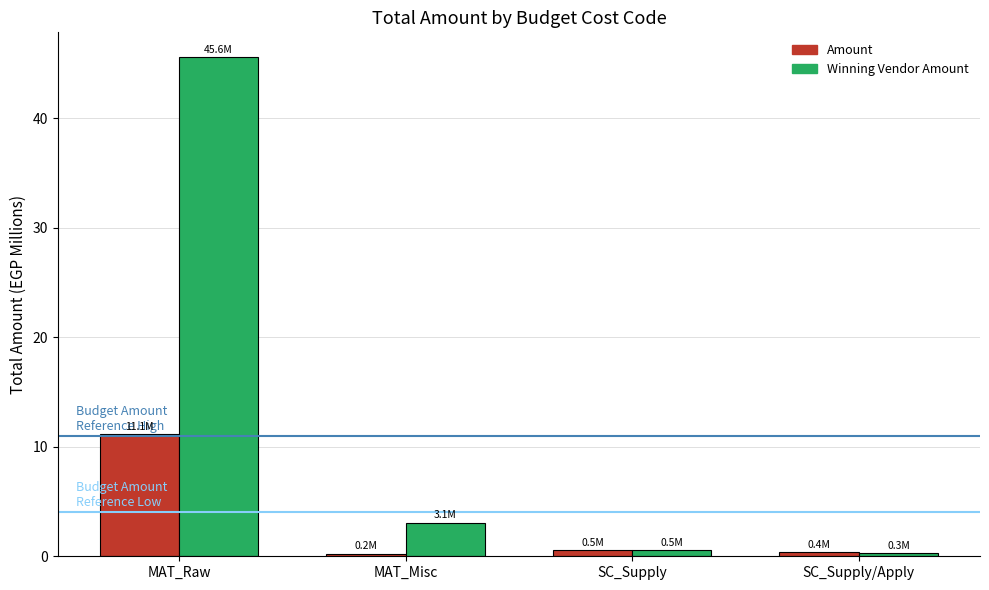

What is the difference between the Winning Vendor Amount values at SC_Supply/Apply and MAT_Misc?

2.8